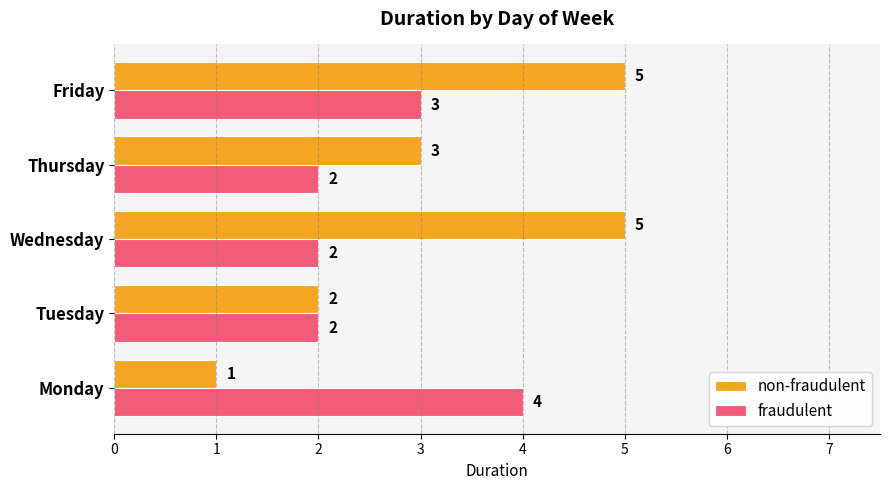

Which series has the widest spread of values?

non-fraudulent